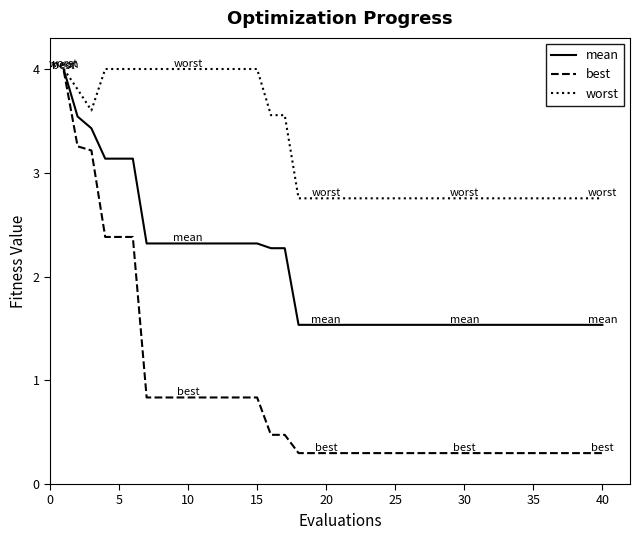

What is the minimum value shown in the chart?

0.3